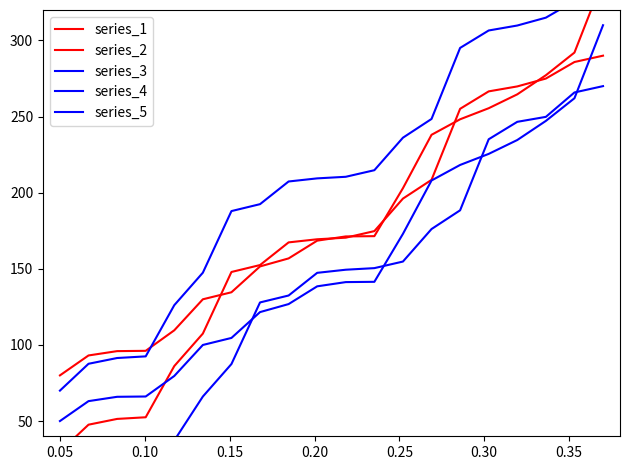

True or false: series_3 and series_5 cross at least once.

False